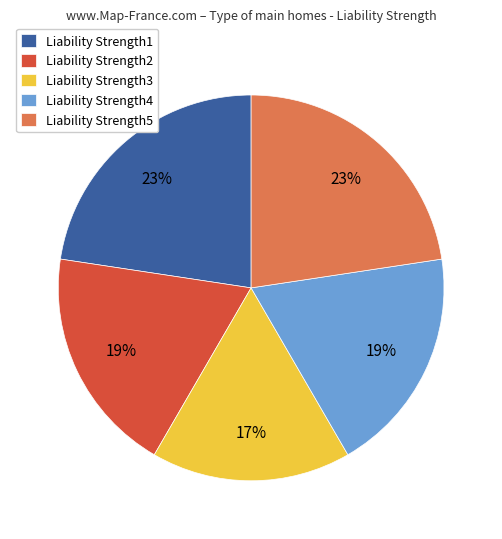

Count the number of slices in the pie.

5